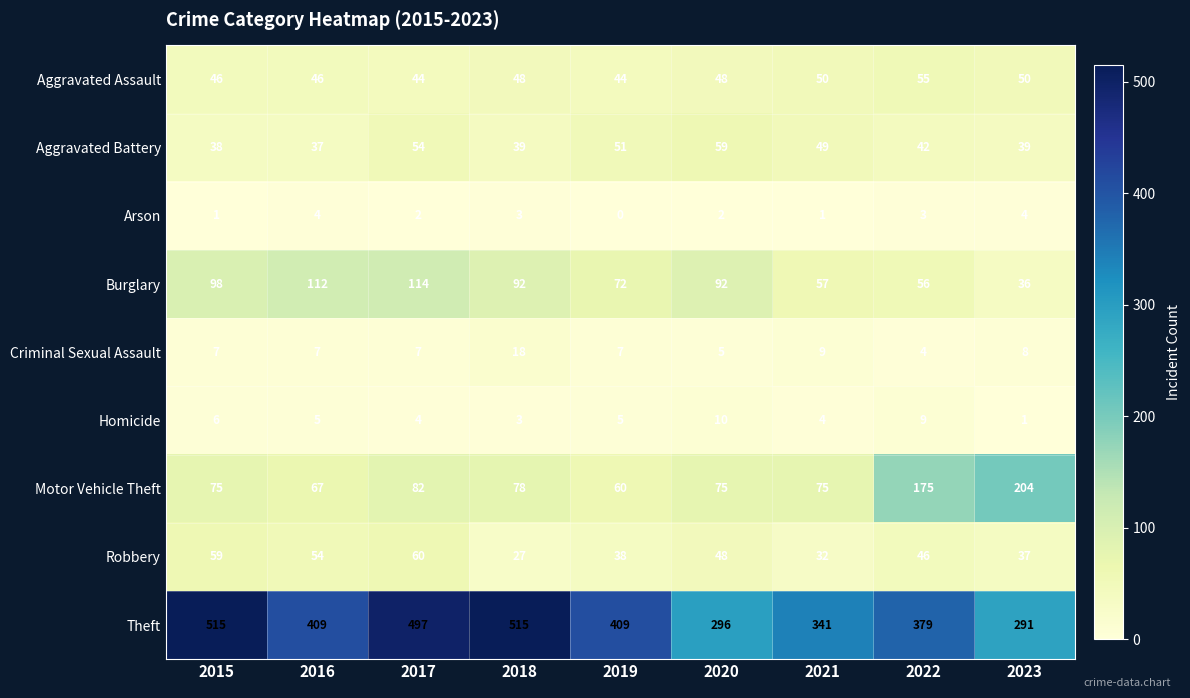

Count the number of data series in this chart.

9